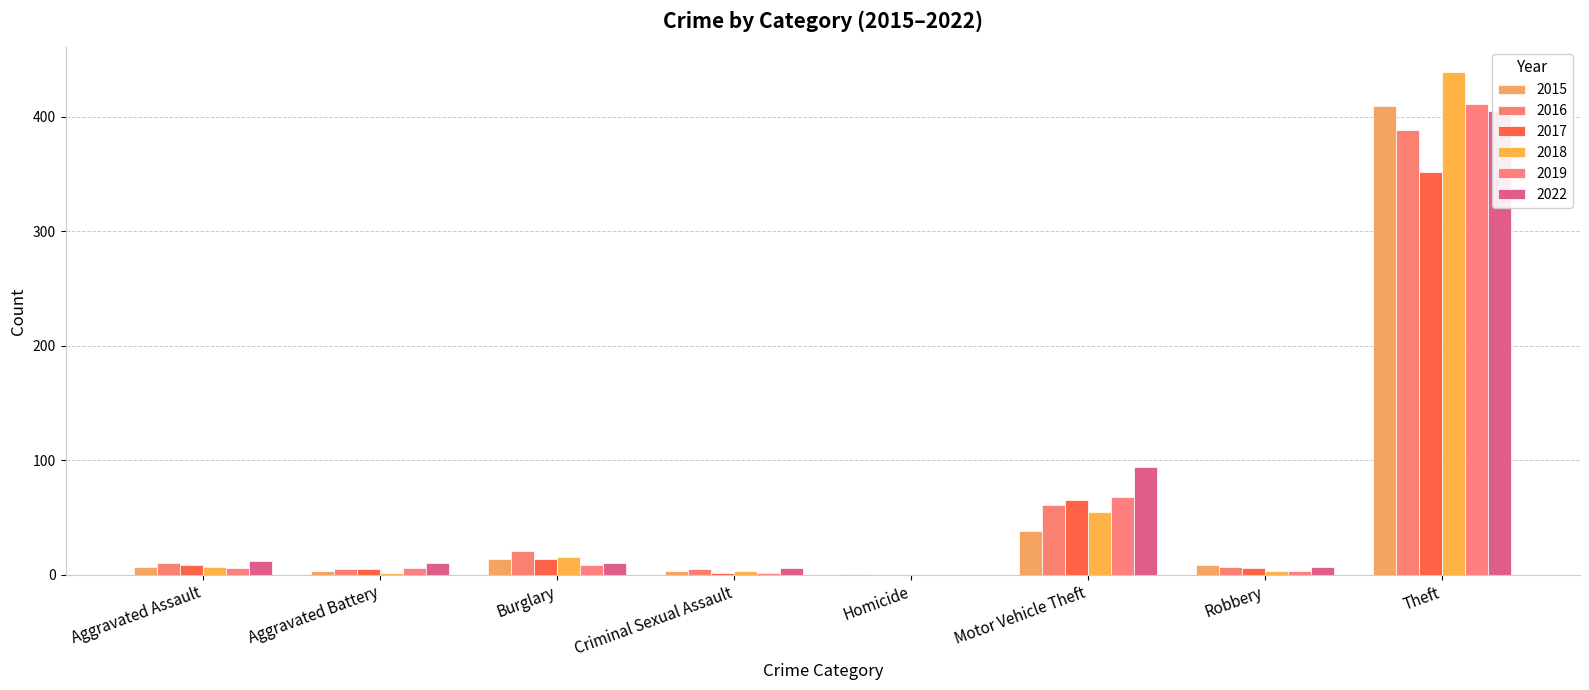

True or false: 2018 has a value of 3 at Criminal Sexual Assault.

True